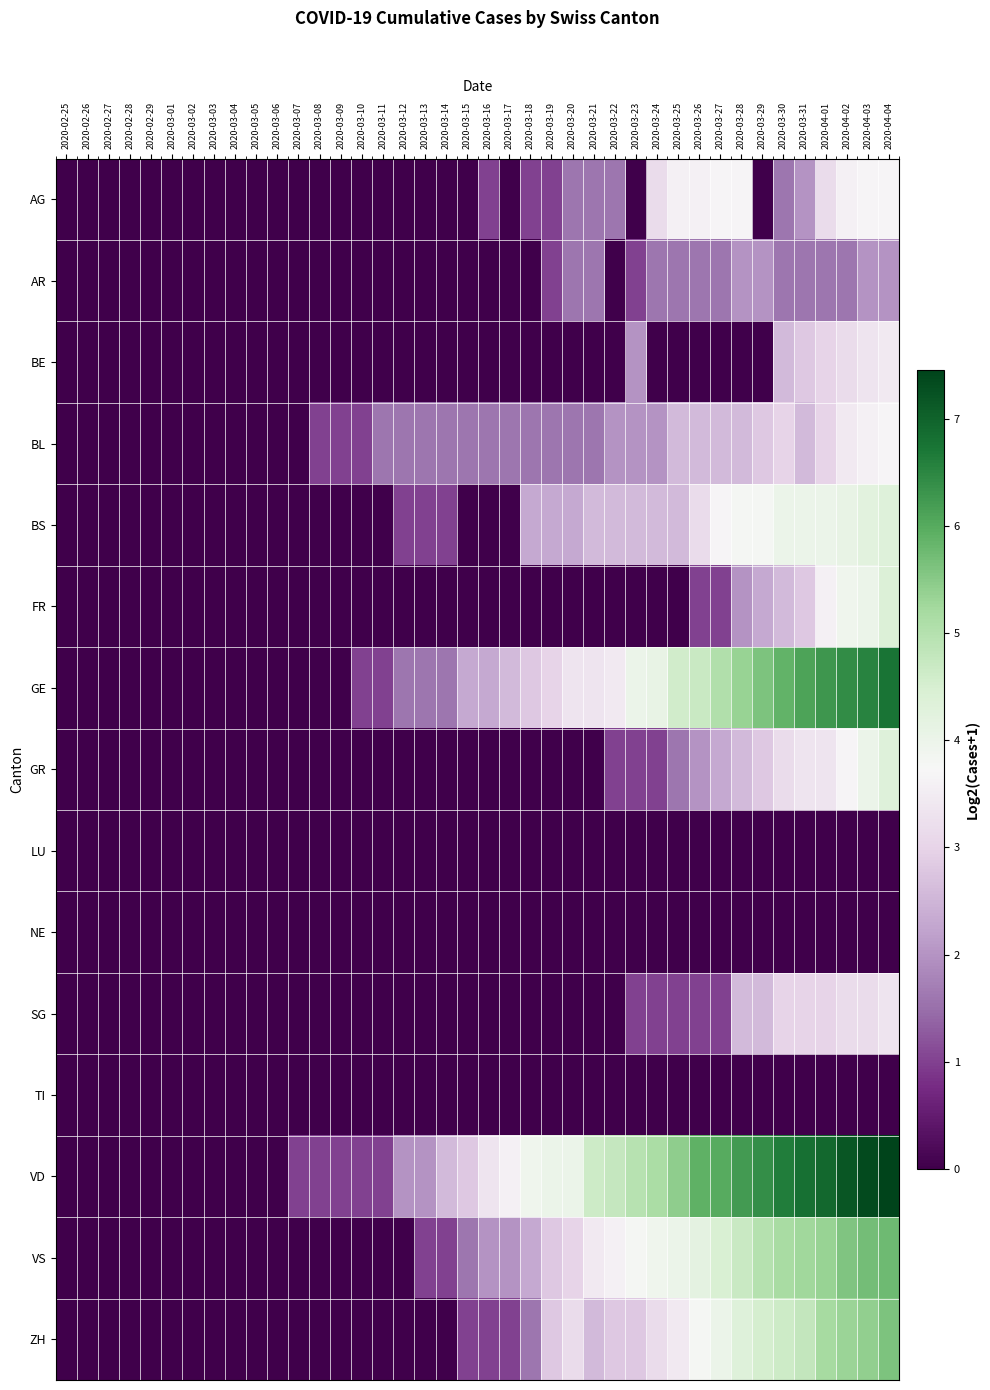

At how many categories does at least one series exceed 2?

22